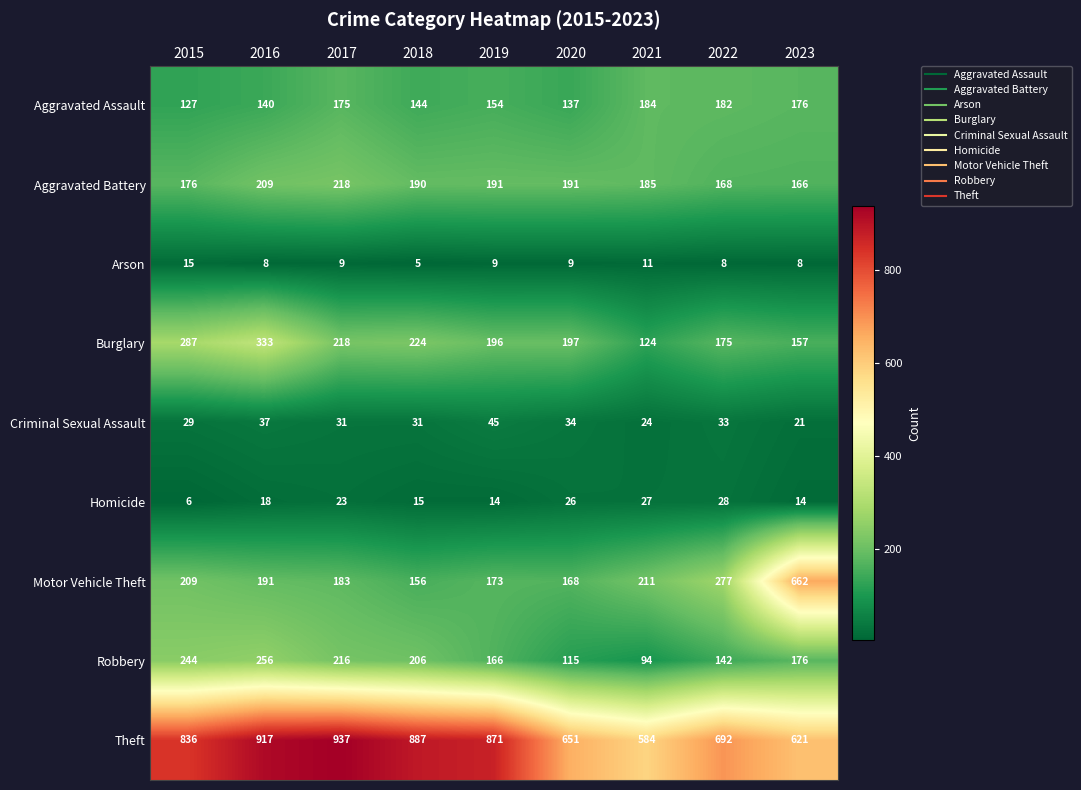

True or false: Burglary has a value of 133 at 2017.

False